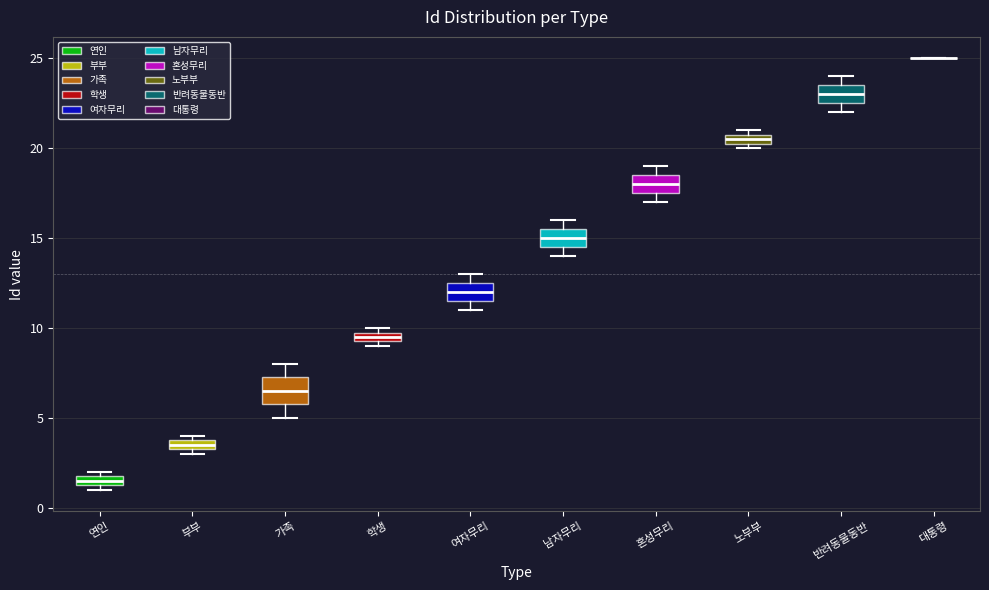

Which box is the tallest, from its lower edge to its upper edge?

가족